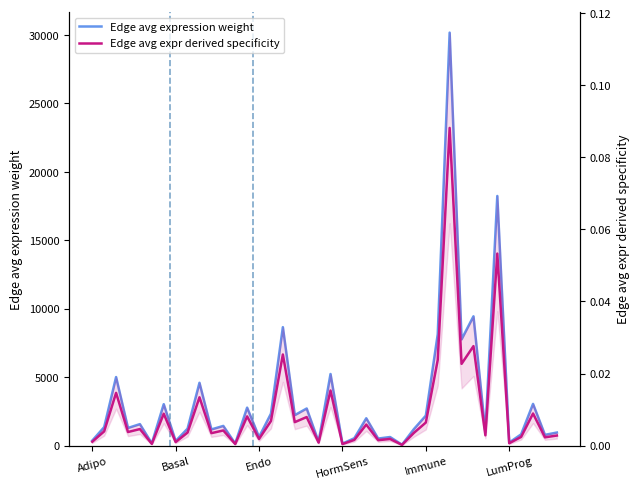

How many series are shown in this chart?

2